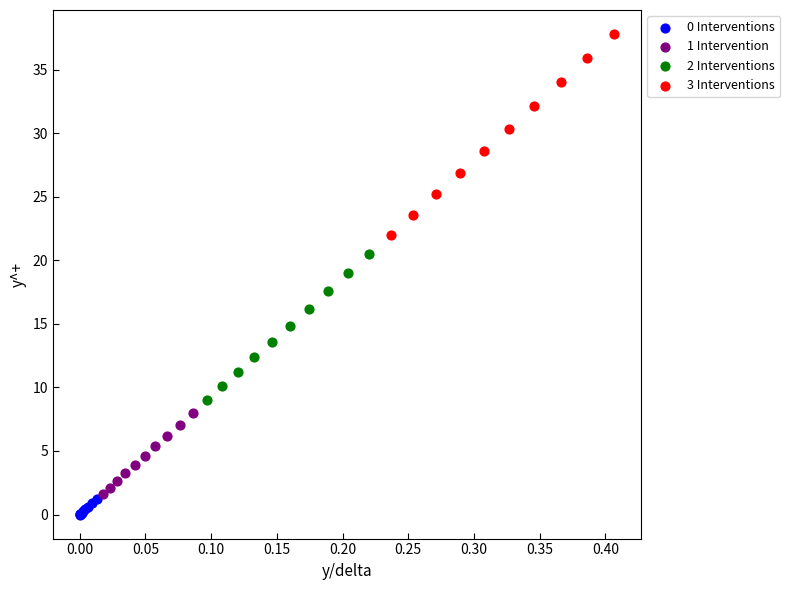

Which series reaches the maximum Y coordinate?

3 Interventions